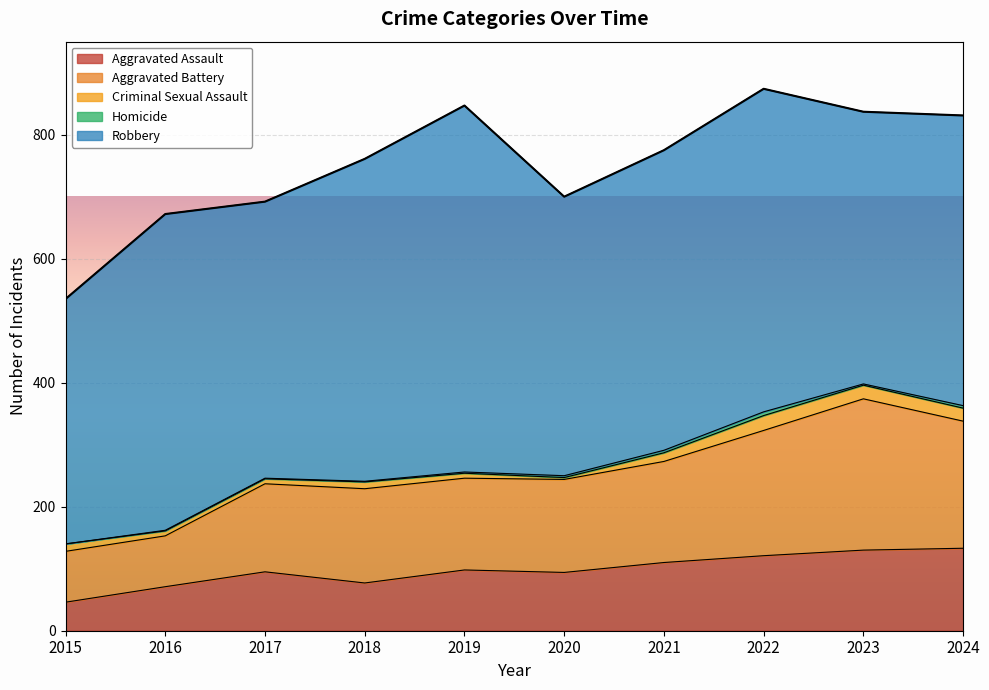

What is the sum of all Aggravated Assault values?

975